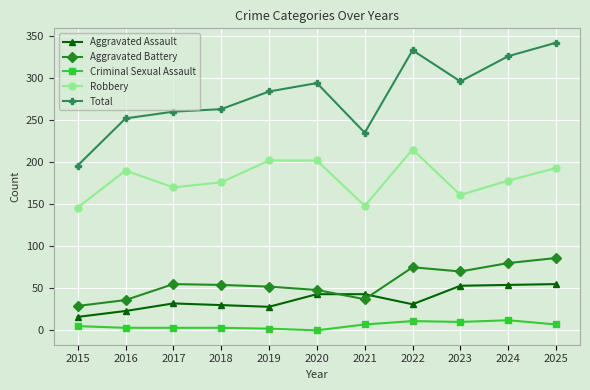

Which series changed the most between 2016 and 2022?

Total